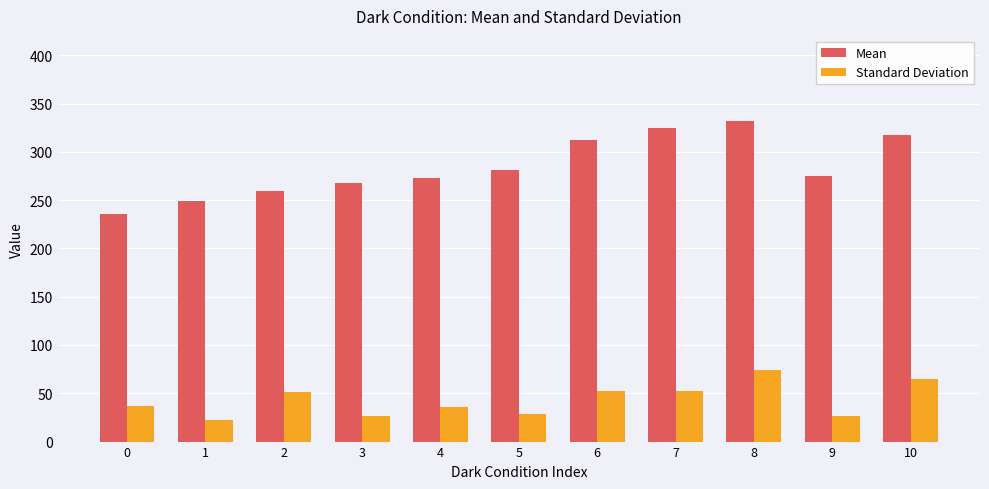

What is the sum of the Standard Deviation values at 0 and 2?

88.0